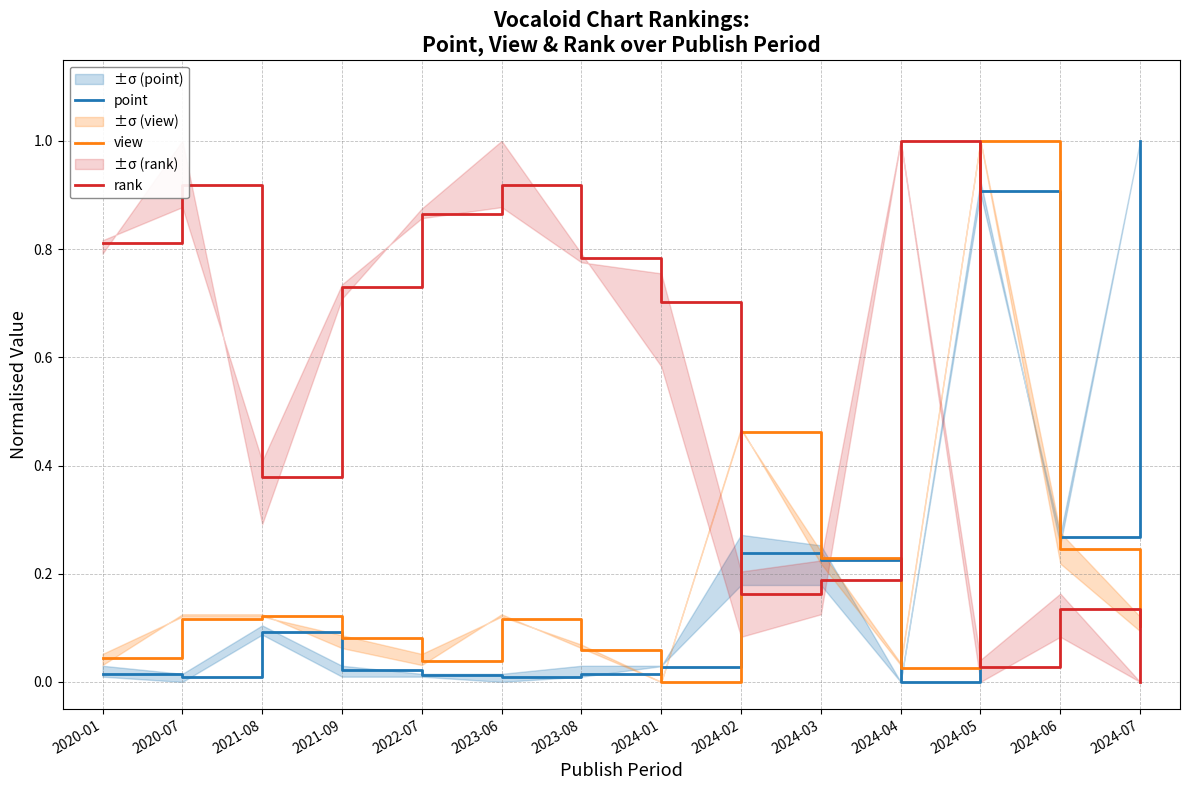

Reading left to right, extract all data points from this chart.

point: 2020-01=0.0	2020-07=0.0	2021-08=0.1	2021-09=0.0	2022-07=0.0	2023-06=0.0	2023-08=0.0	2024-01=0.0	2024-02=0.2	2024-03=0.2	2024-04=0.0	2024-05=0.9	2024-06=0.3	2024-07=1.0
view: 2020-01=0.0	2020-07=0.1	2021-08=0.1	2021-09=0.1	2022-07=0.0	2023-06=0.1	2023-08=0.1	2024-01=0.0	2024-02=0.5	2024-03=0.2	2024-04=0.0	2024-05=1.0	2024-06=0.2	2024-07=0.1
rank: 2020-01=0.8	2020-07=0.9	2021-08=0.4	2021-09=0.7	2022-07=0.9	2023-06=0.9	2023-08=0.8	2024-01=0.7	2024-02=0.2	2024-03=0.2	2024-04=1.0	2024-05=0.0	2024-06=0.1	2024-07=0.0